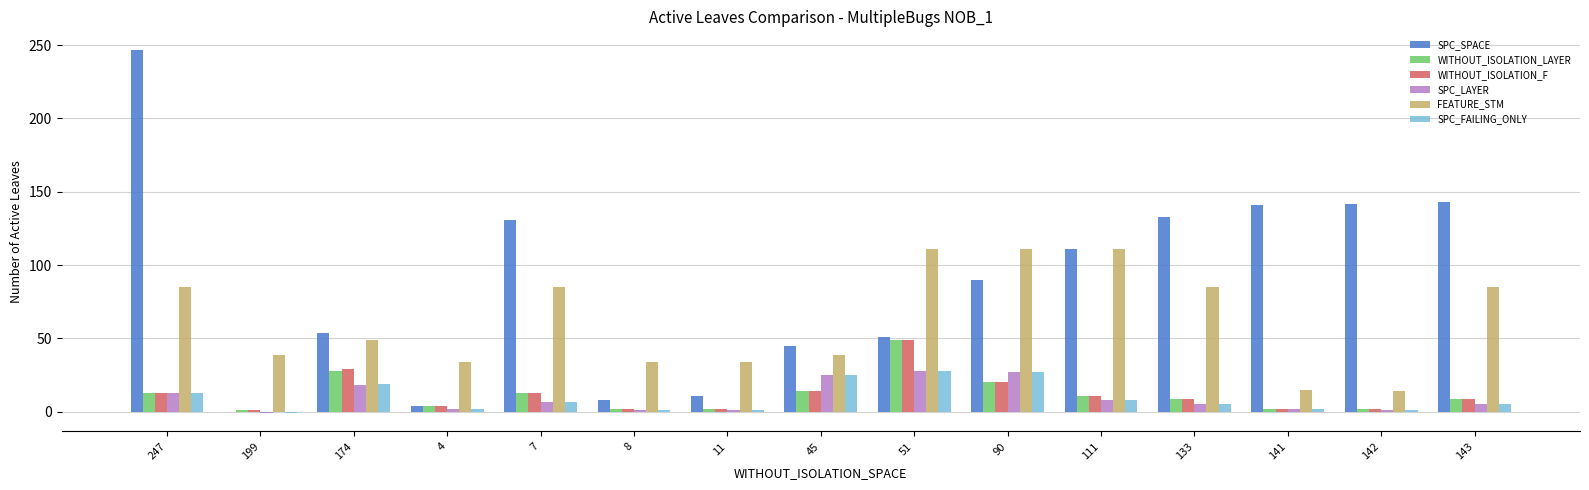

Which series has the widest spread of values?

SPC_SPACE